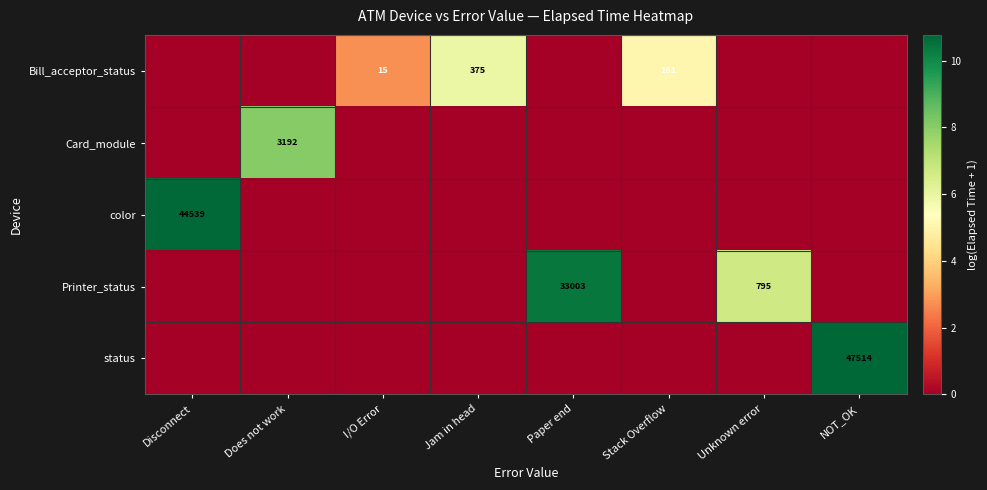

Is it true that Printer_status equals 534 at Unknown error?

False